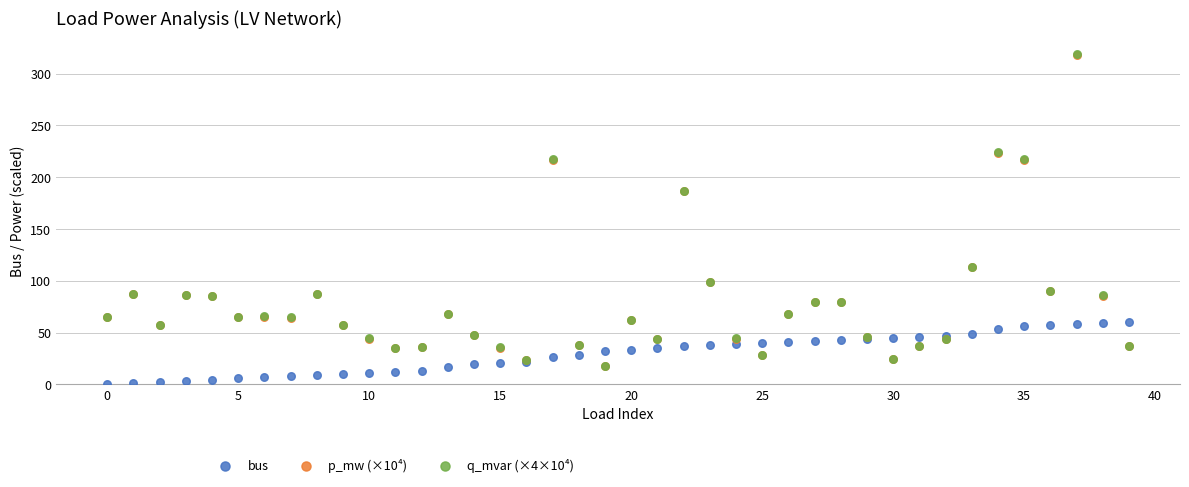

What are all the series names shown in the legend?

bus, p_mw (×10⁴), q_mvar (×4×10⁴)